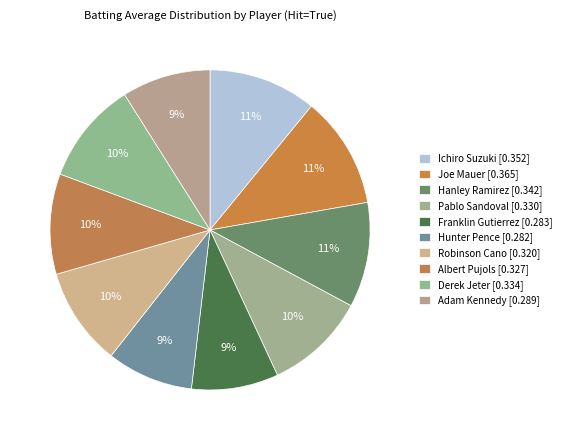

Does Franklin Gutierrez represent more than half of the total?

No